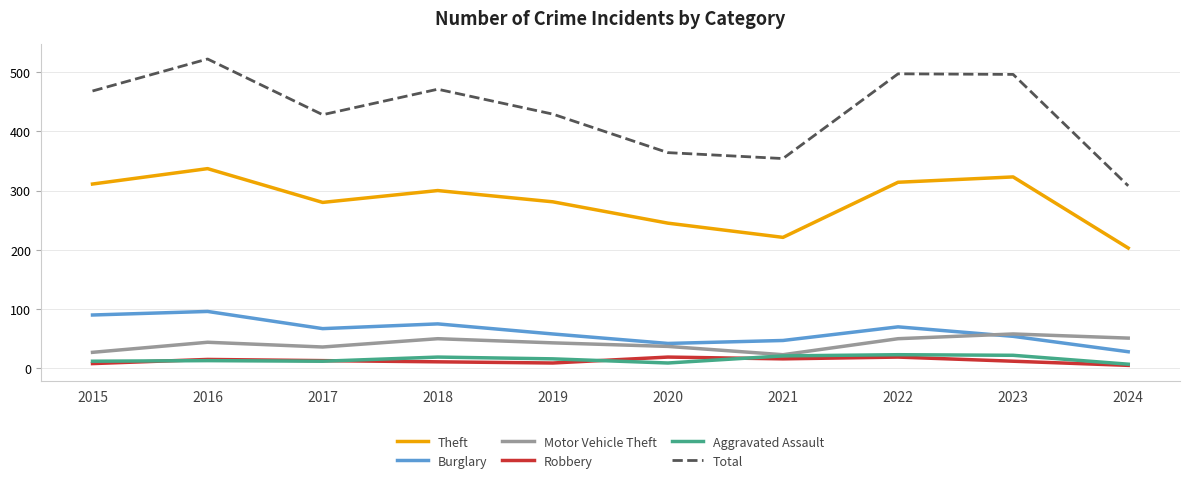

What value does the Aggravated Assault series have at 2016?

13